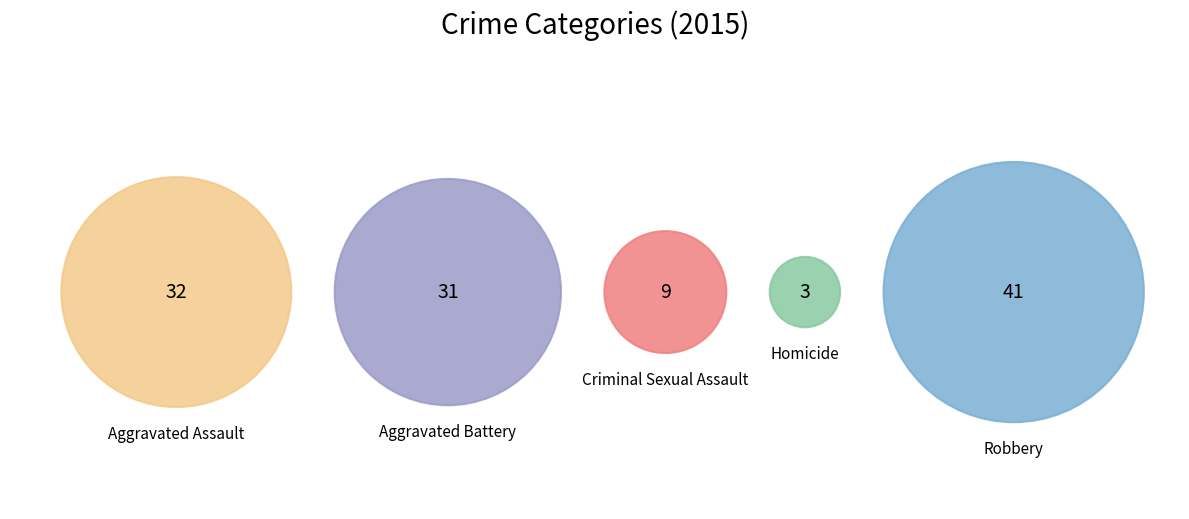

To the nearest percent, what is the difference between the Aggravated Battery and Homicide slice percentages?

24%